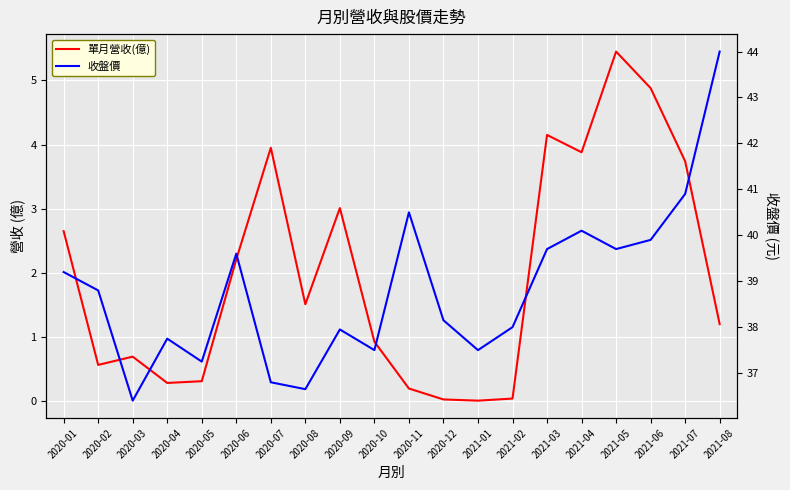

Reading right to left, extract all data points from this chart.

單月營收(億): 1.2	3.7	4.9	5.5	3.9	4.2	0.0	0.0	0.0	0.2	0.9	3.0	1.5	4.0	2.2	0.3	0.3	0.7	0.6	2.6
收盤價: 44.0	40.9	39.9	39.7	40.1	39.7	38.0	37.5	38.1	40.5	37.5	38.0	36.6	36.8	39.6	37.2	37.8	36.4	38.8	39.2